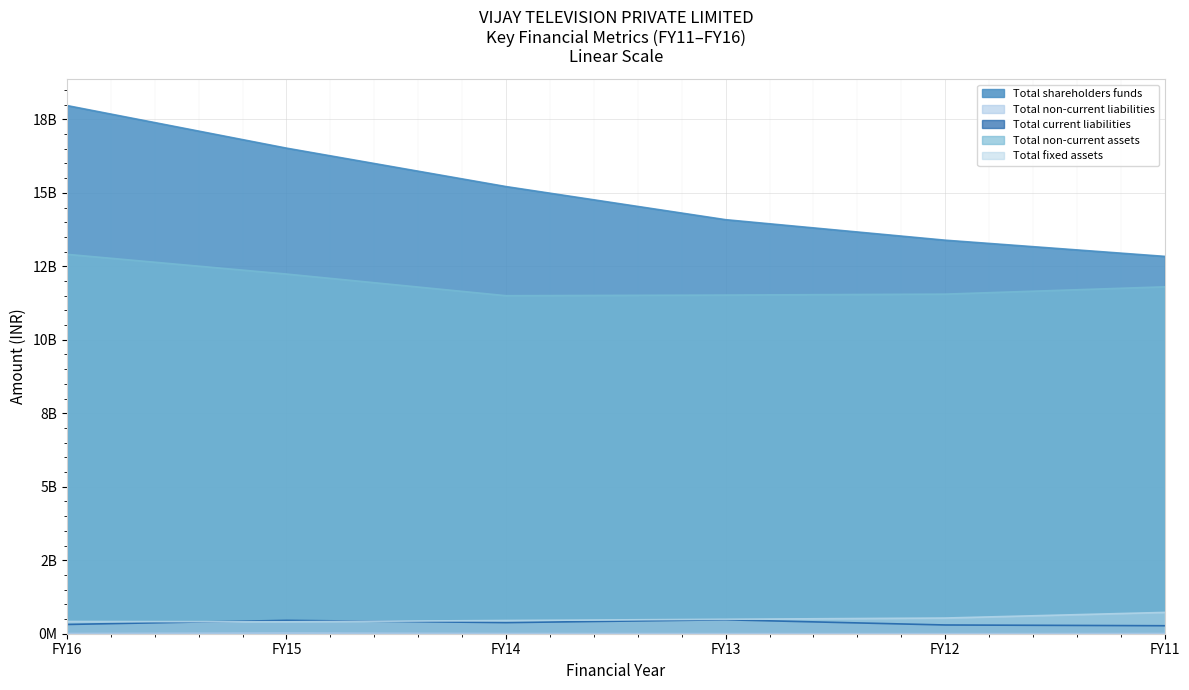

Reading left to right, list all the values displayed in this chart.

Total shareholders funds: 17970260000	16520880000	15213070000	14086730000	13389080000	12837900000
Total non-current liabilities: 8240000	24460000	8340000	4290000	2940000	7690000
Total current liabilities: 314920000	454770000	377790000	473670000	297510000	271670000
Total non-current assets: 12907660000	12236720000	11500190000	11522040000	11553830000	11802720000
Total fixed assets: 416420000	406490000	450190000	491810000	533930000	725240000